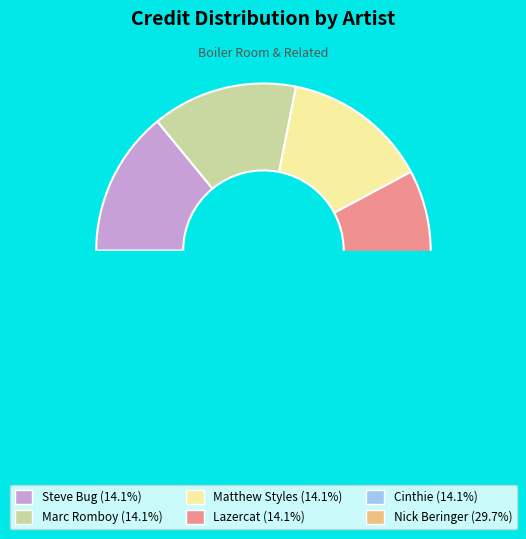

How many segments does this pie chart have?

6